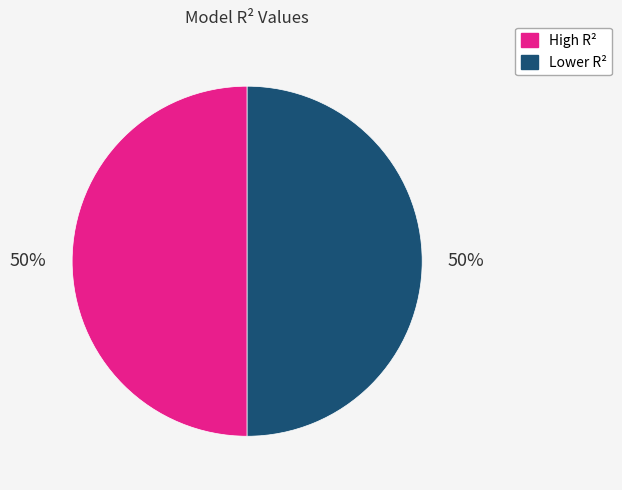

What percentage is the High R² slice, to the nearest percent?

50%